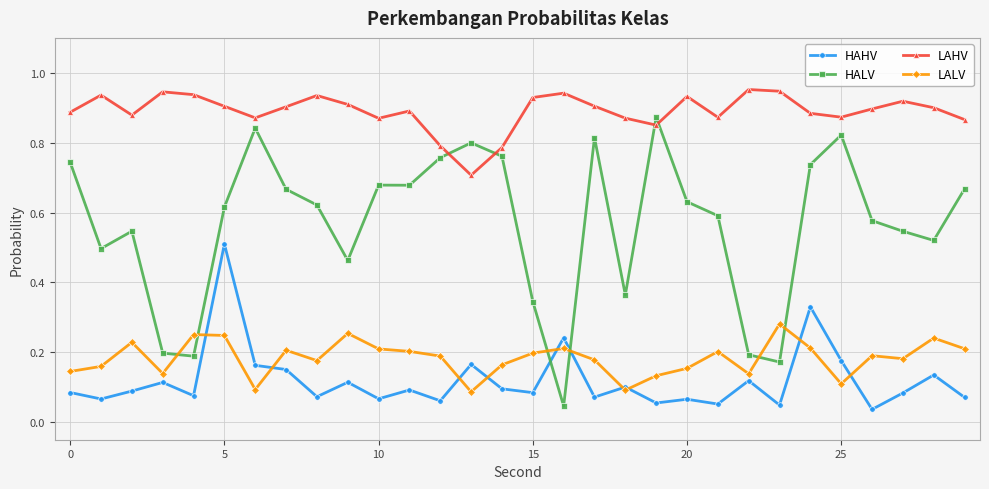

At how many categories does at least one series exceed 0?

30